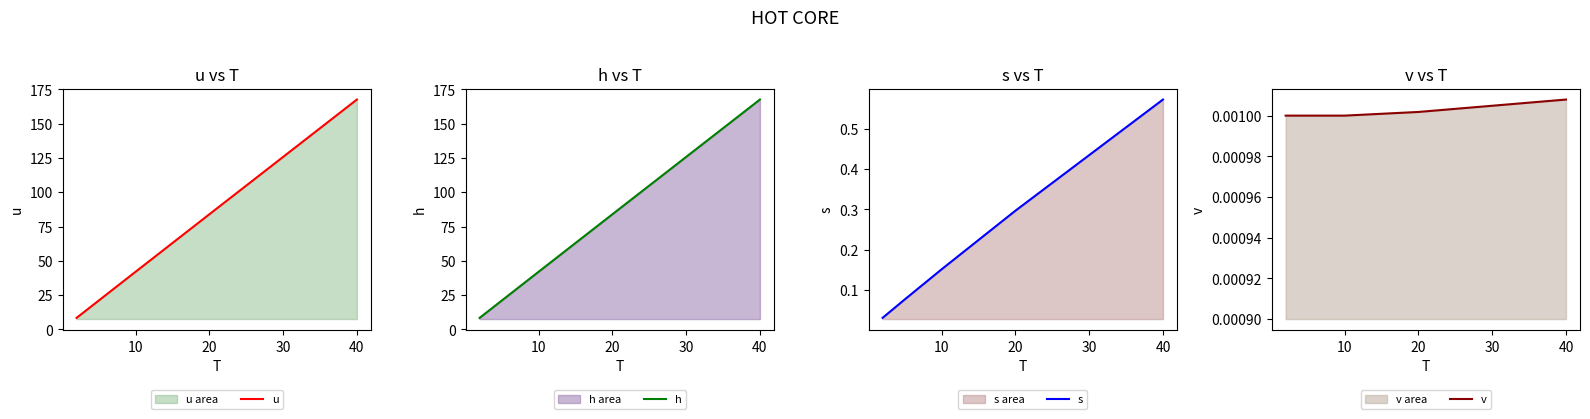

At how many categories does at least one series exceed 57?

2